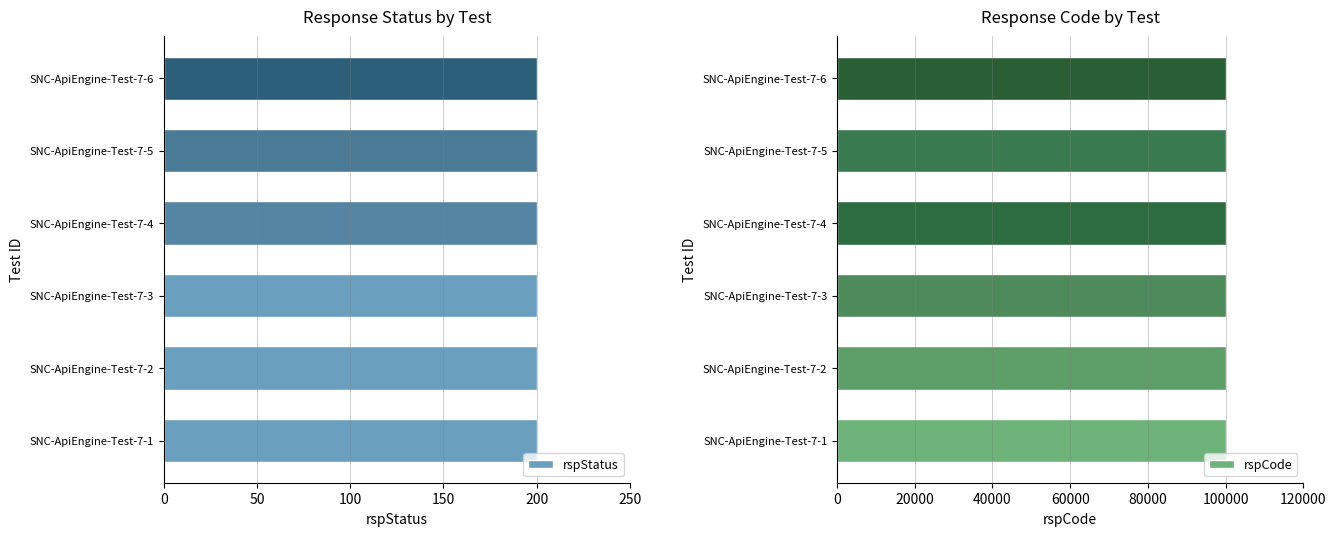

Where is rspCode nearest to the value 100000?

SNC-ApiEngine-Test-7-1